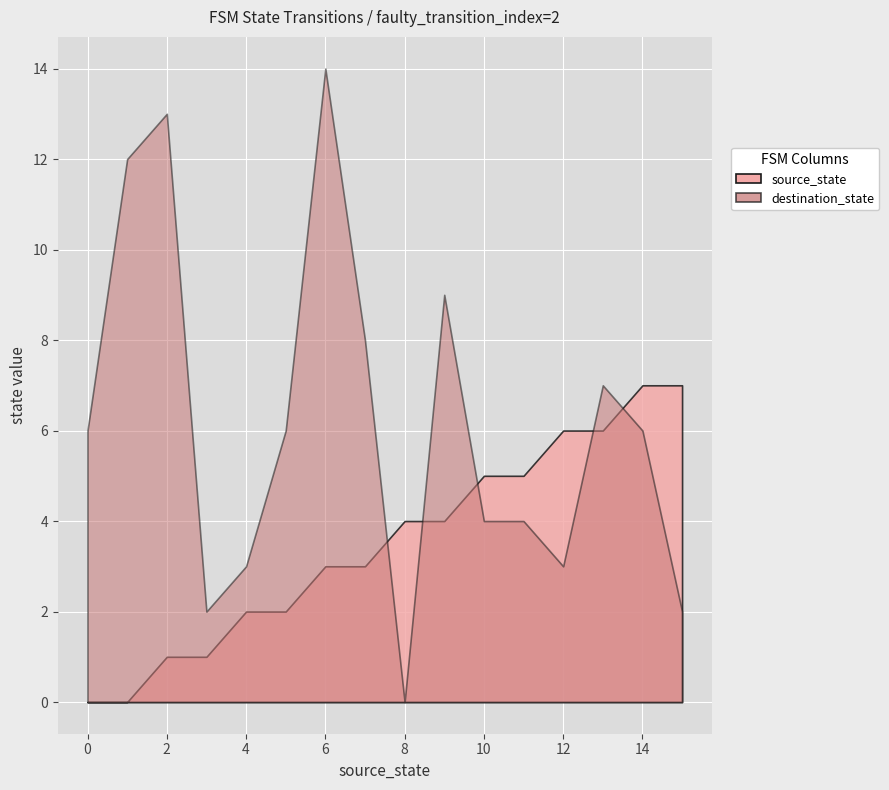

How many series are shown in this chart?

2